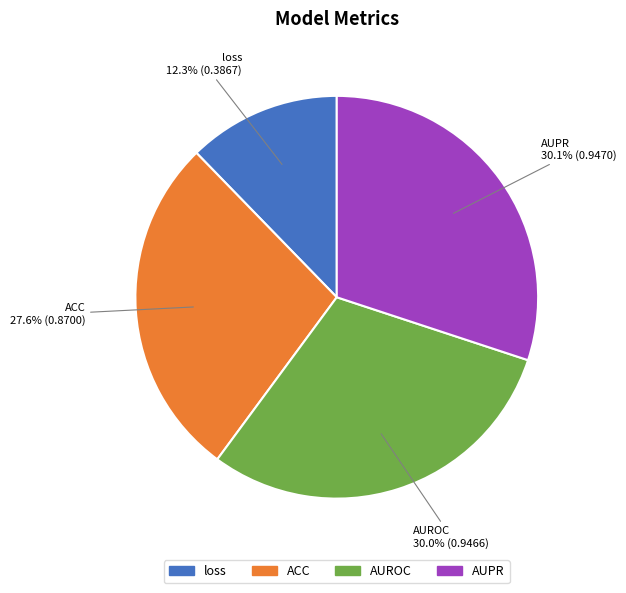

Is the sum of AUPR and AUROC greater than half?

Yes